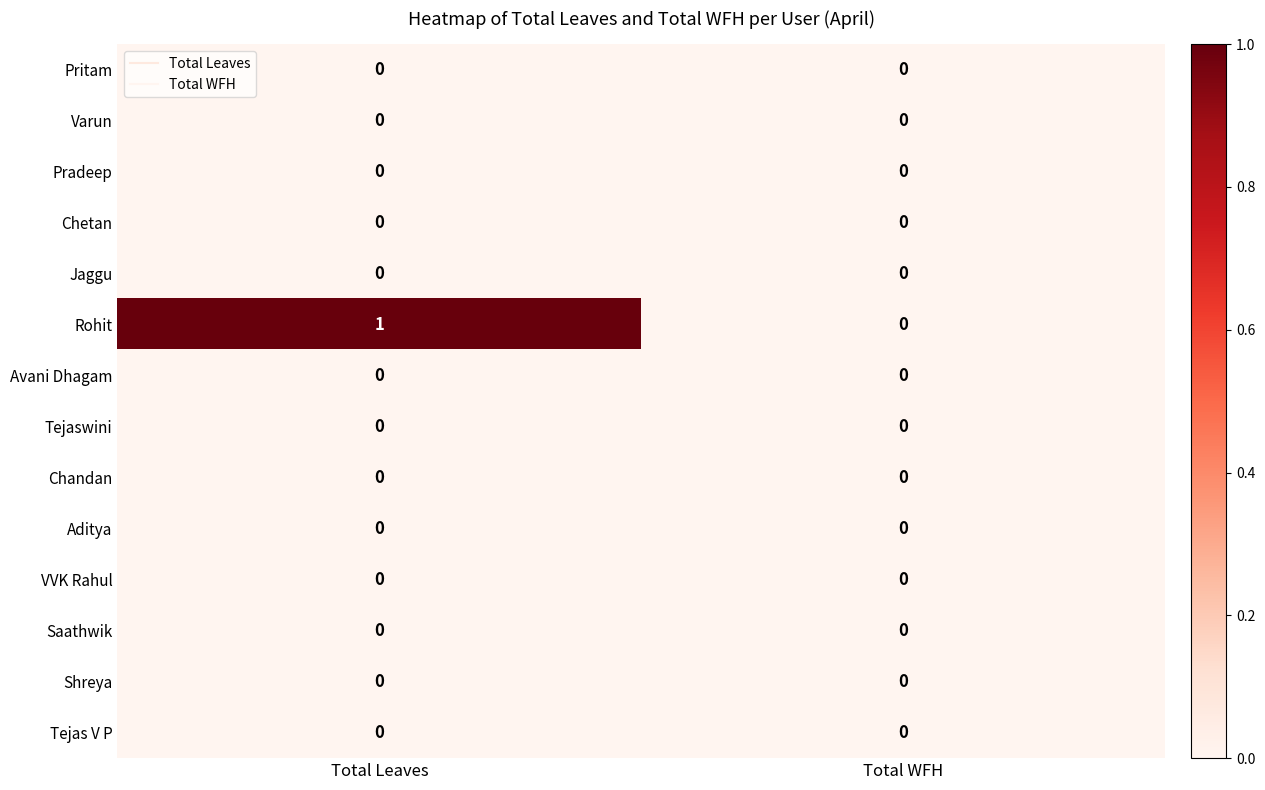

Which series has the widest spread of values?

Rohit